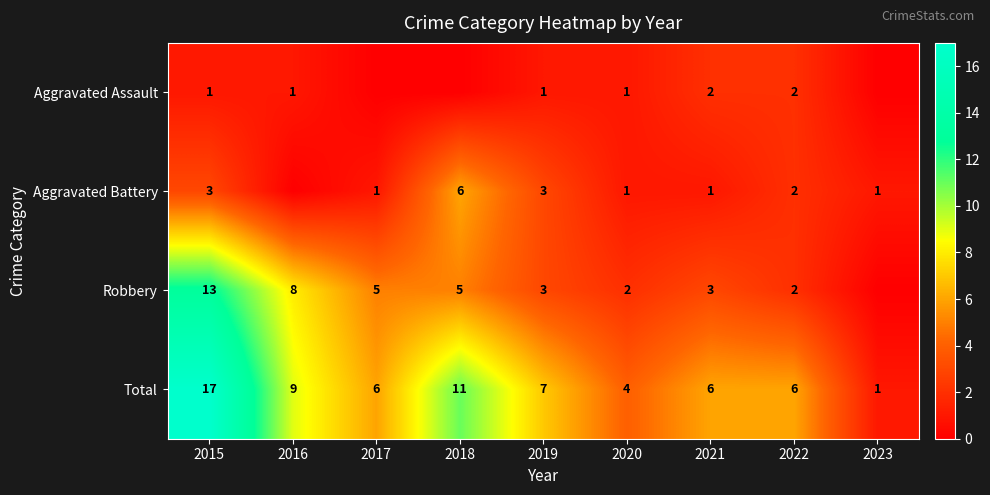

What is the difference between the highest and lowest values at 2021?

5